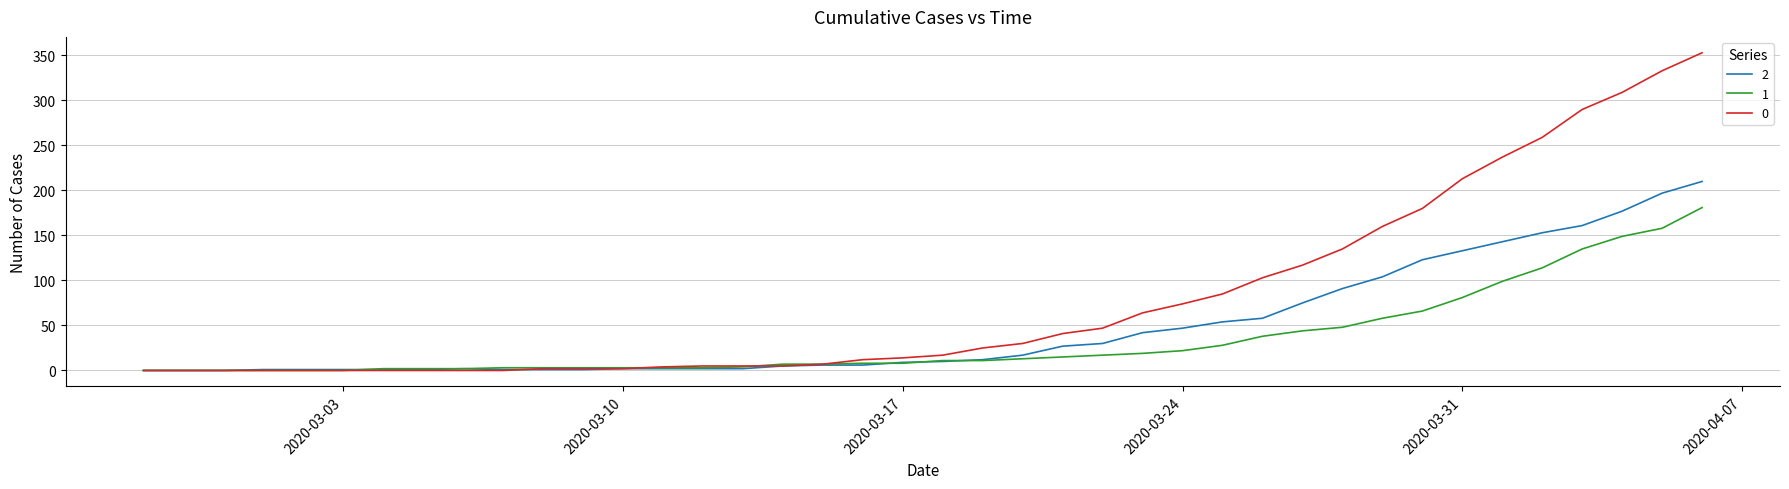

What is the maximum value shown in the chart?

353